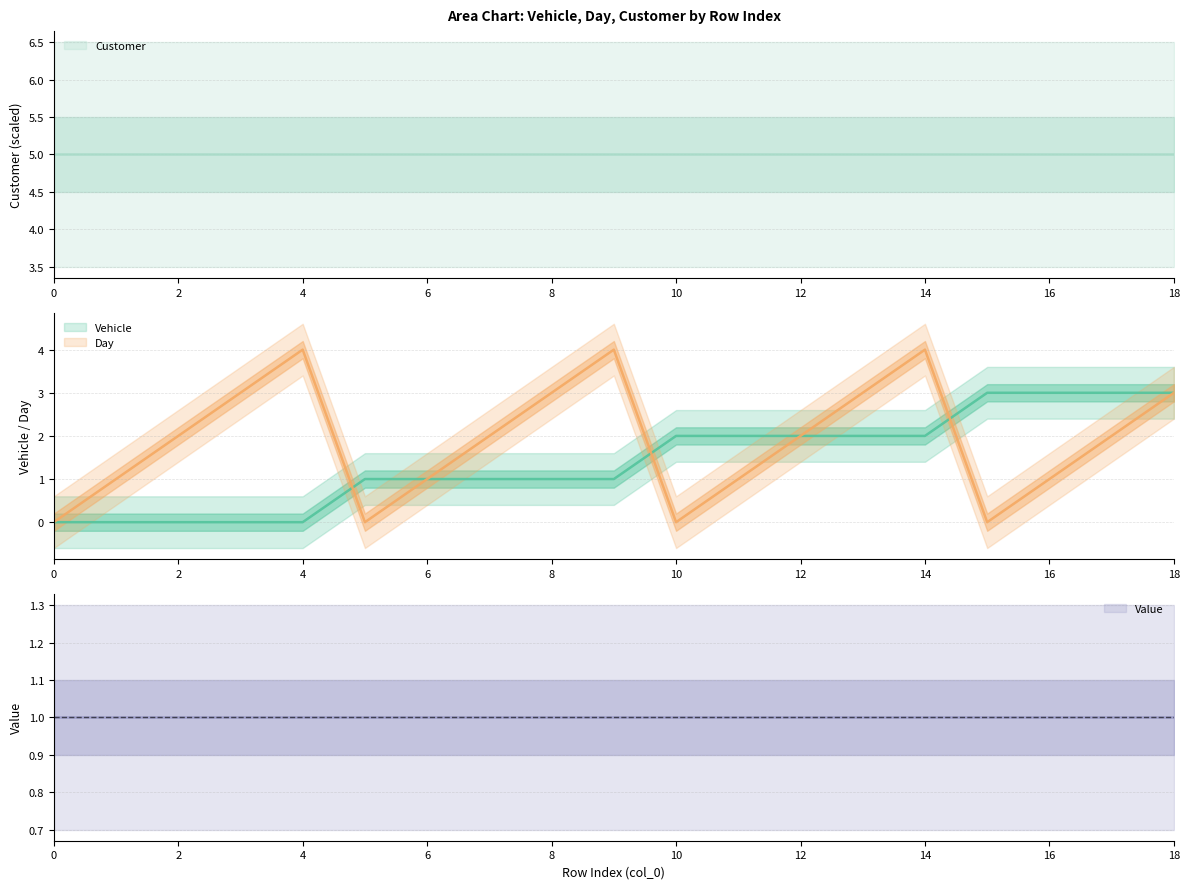

How many values in the Day series exceed 2?

7